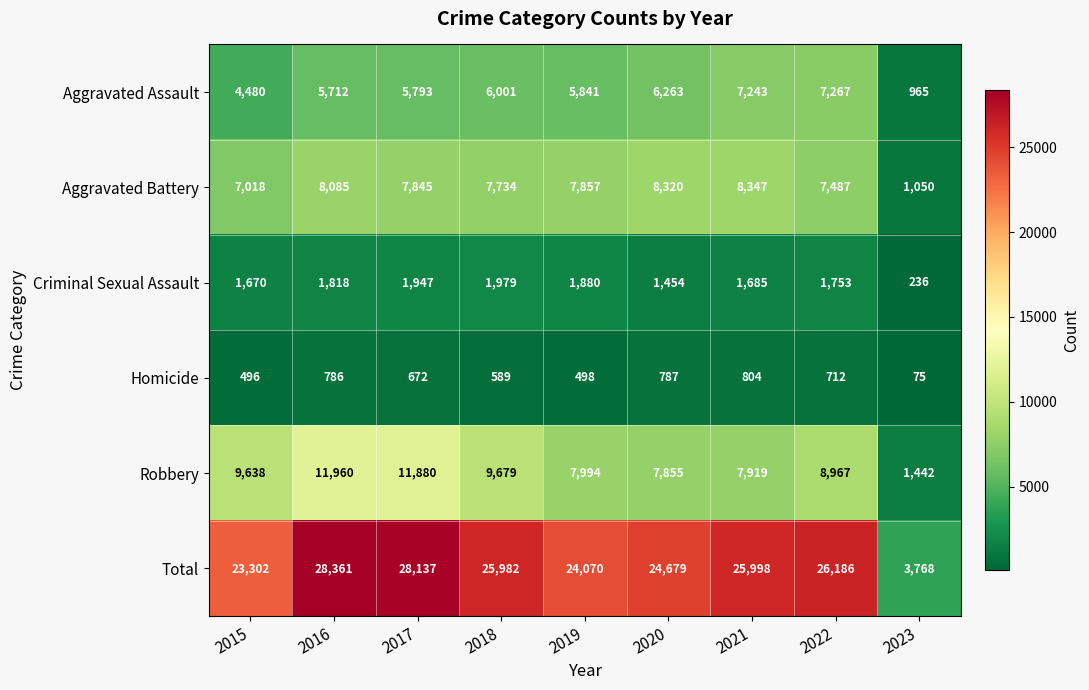

Which category has the lowest value across all series?

2023